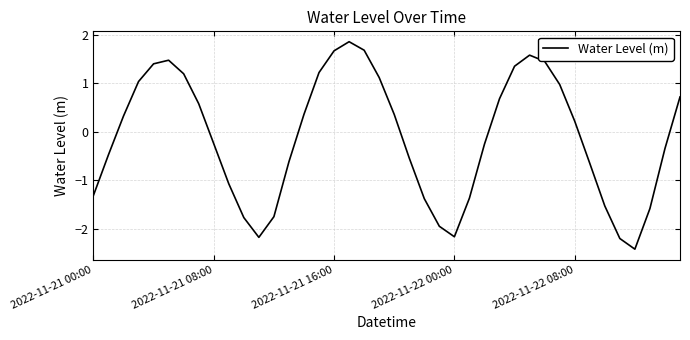

How many values are above zero?

20